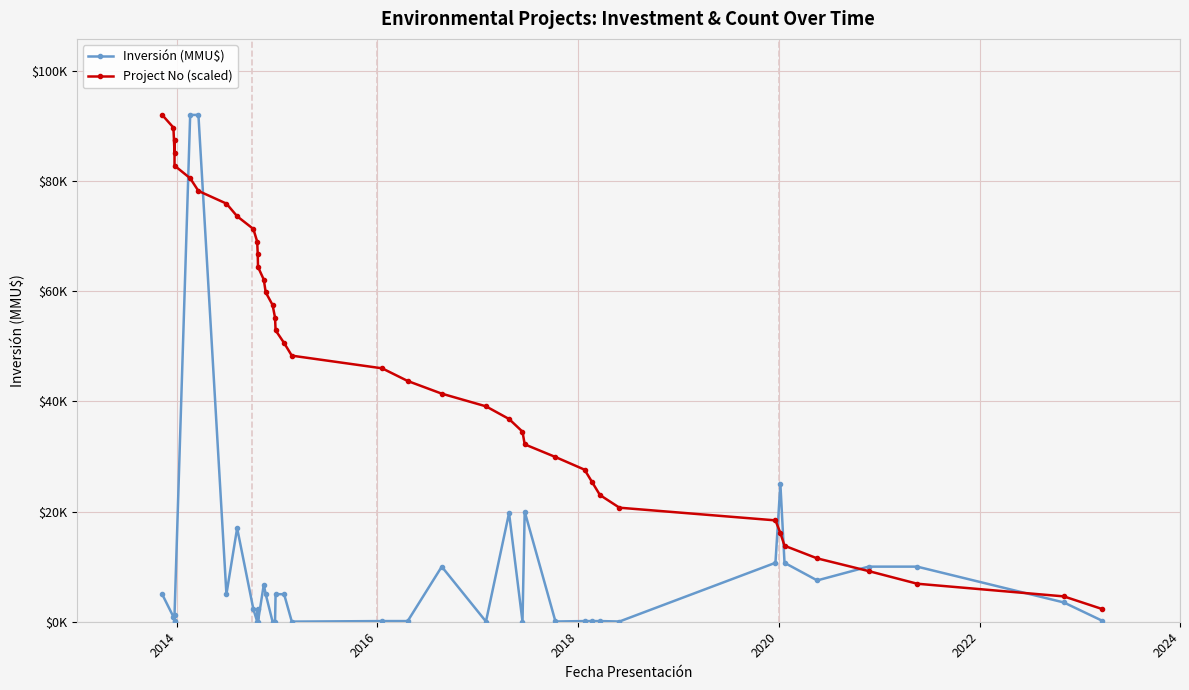

How many categories are shown in the chart?

40